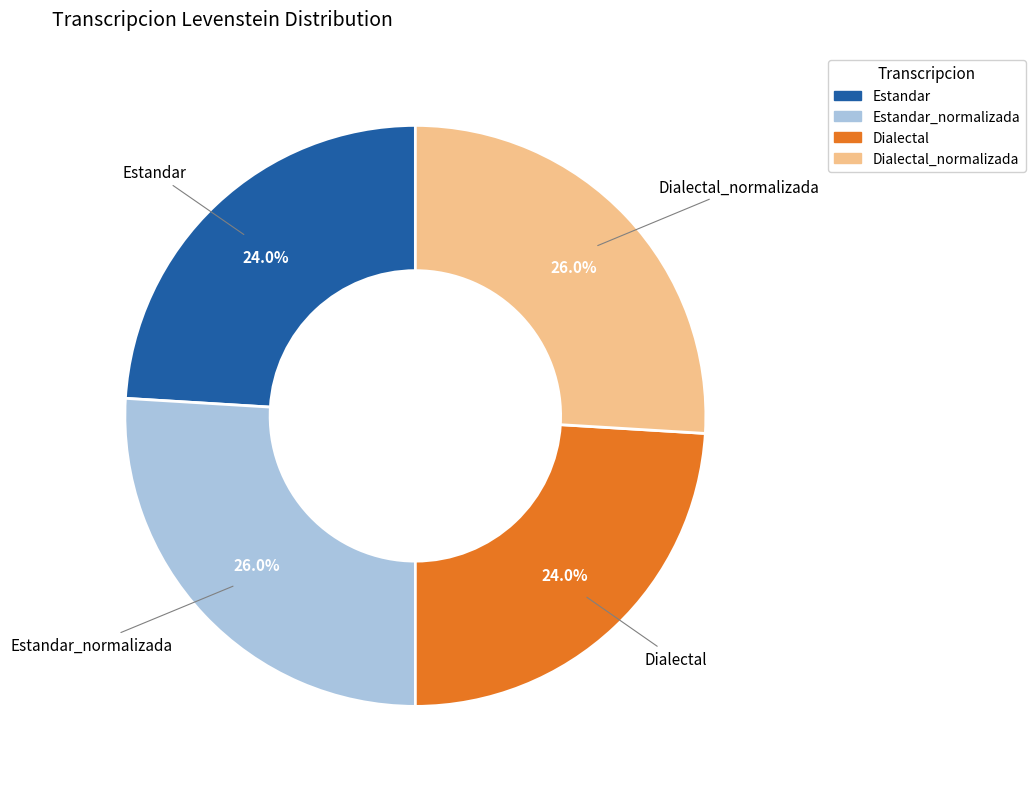

To the nearest percent, what portion does Estandar represent?

24%